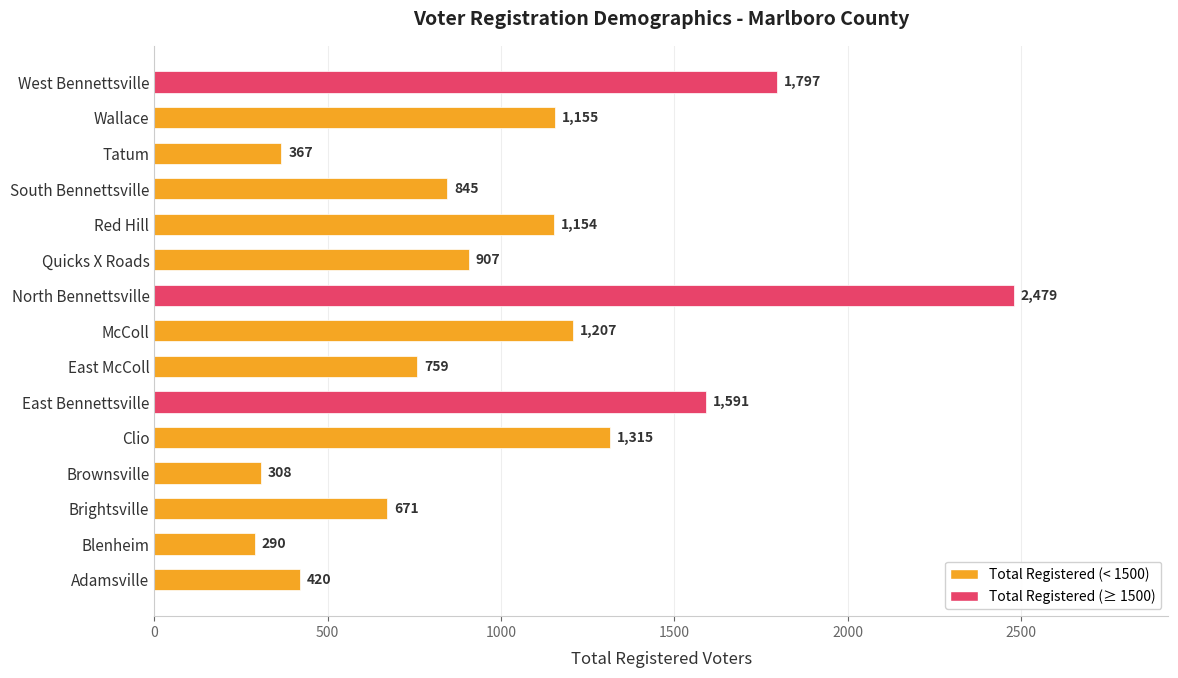

Between Brownsville and Quicks X Roads, which is larger?

Quicks X Roads